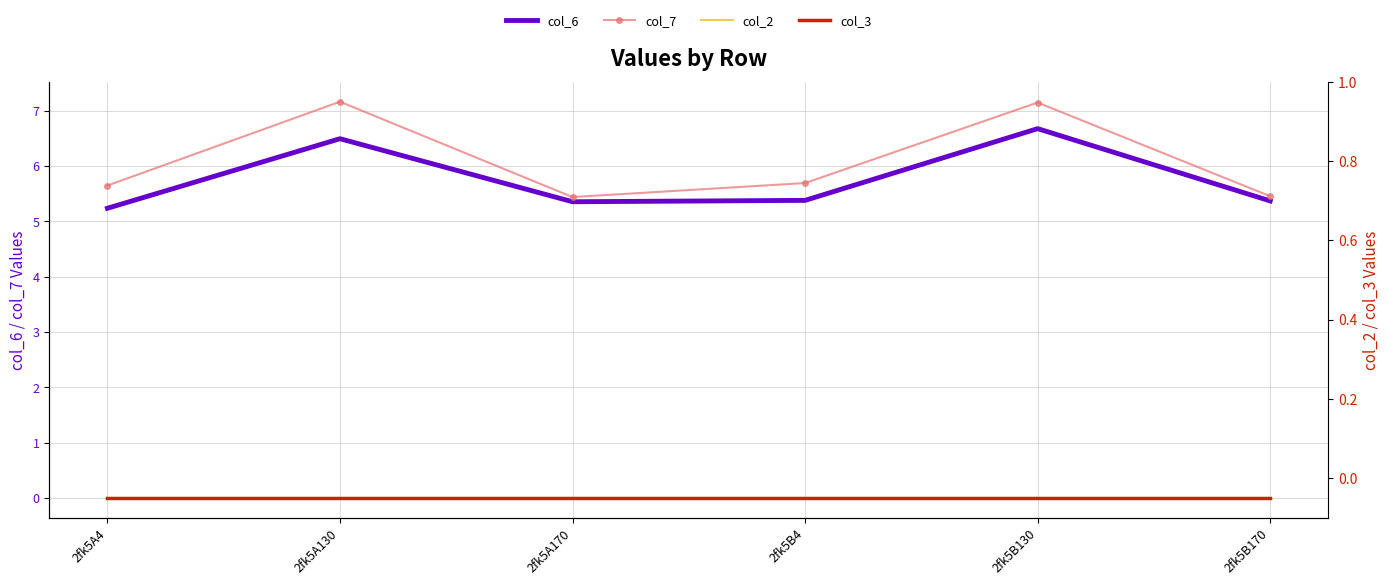

Which series changed the most between 2fk5A4 and 2fk5B4?

col_6